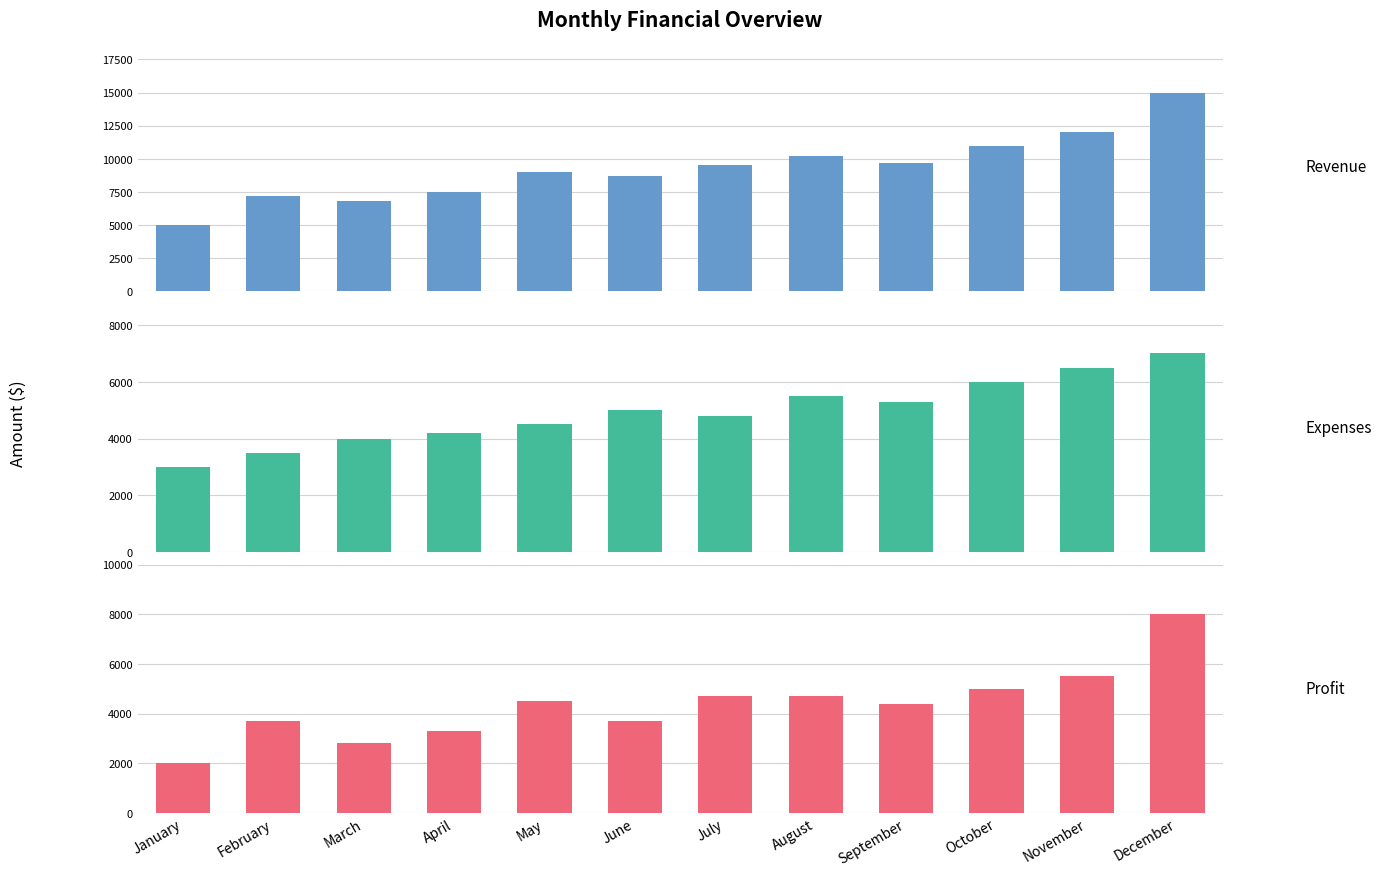

At September, list the series in order from largest to smallest.

Revenue, Expenses, Profit